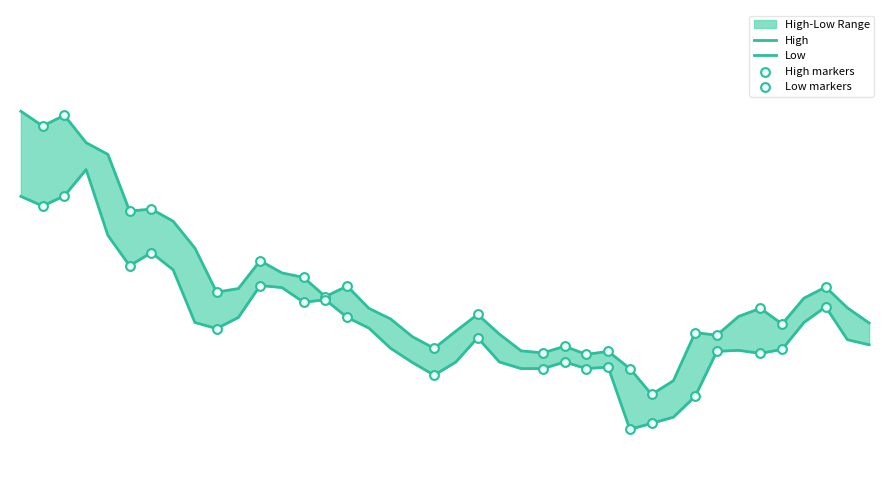

Which series contains the lowest Y value?

Low